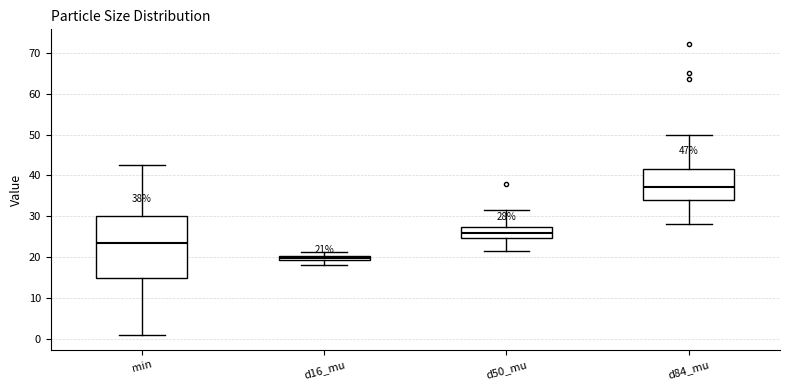

Which box's median line is the highest?

d84_mu